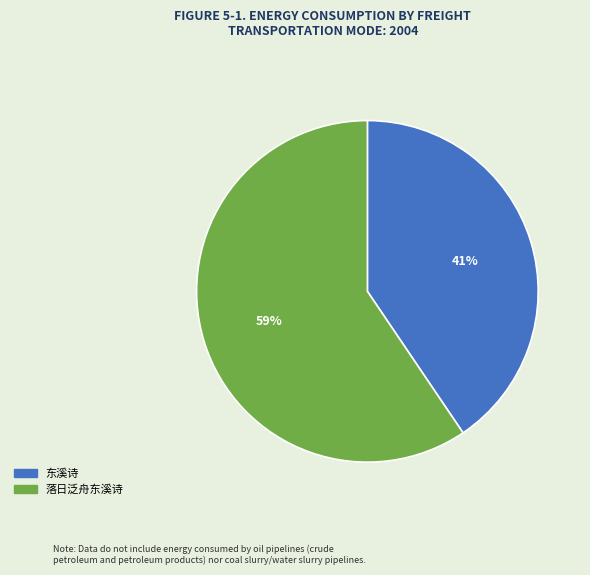

Rank the categories by value from lowest to highest.

东溪诗, 落日泛舟东溪诗